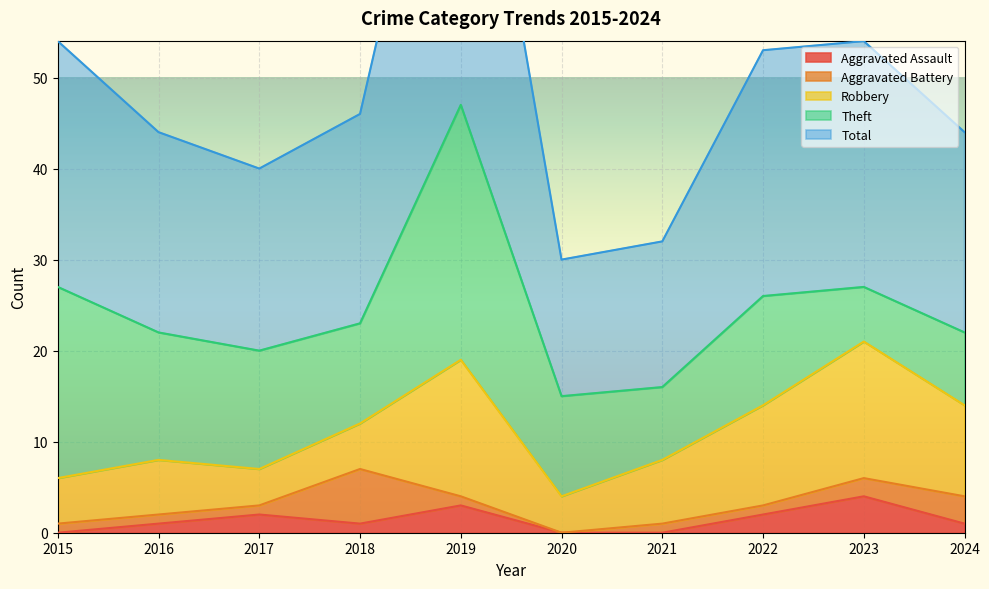

What is the value of the Aggravated Assault point at the 3rd from the left?

2